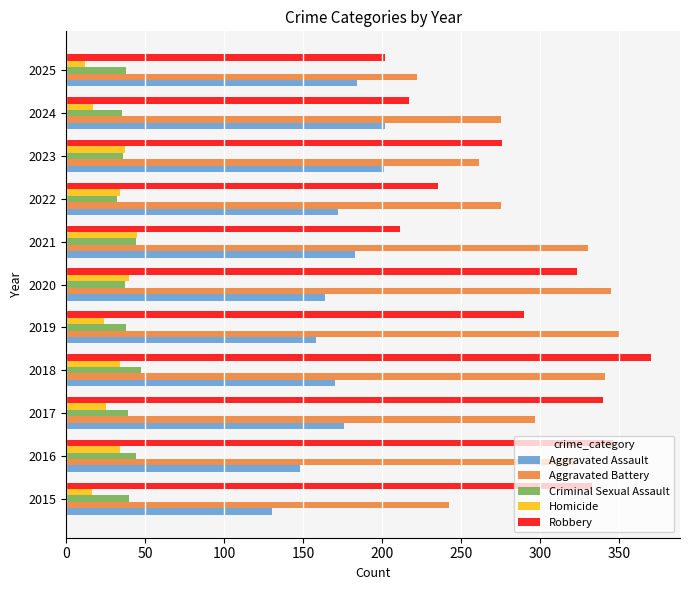

At which category does the chart reach its minimum across all series?

2025